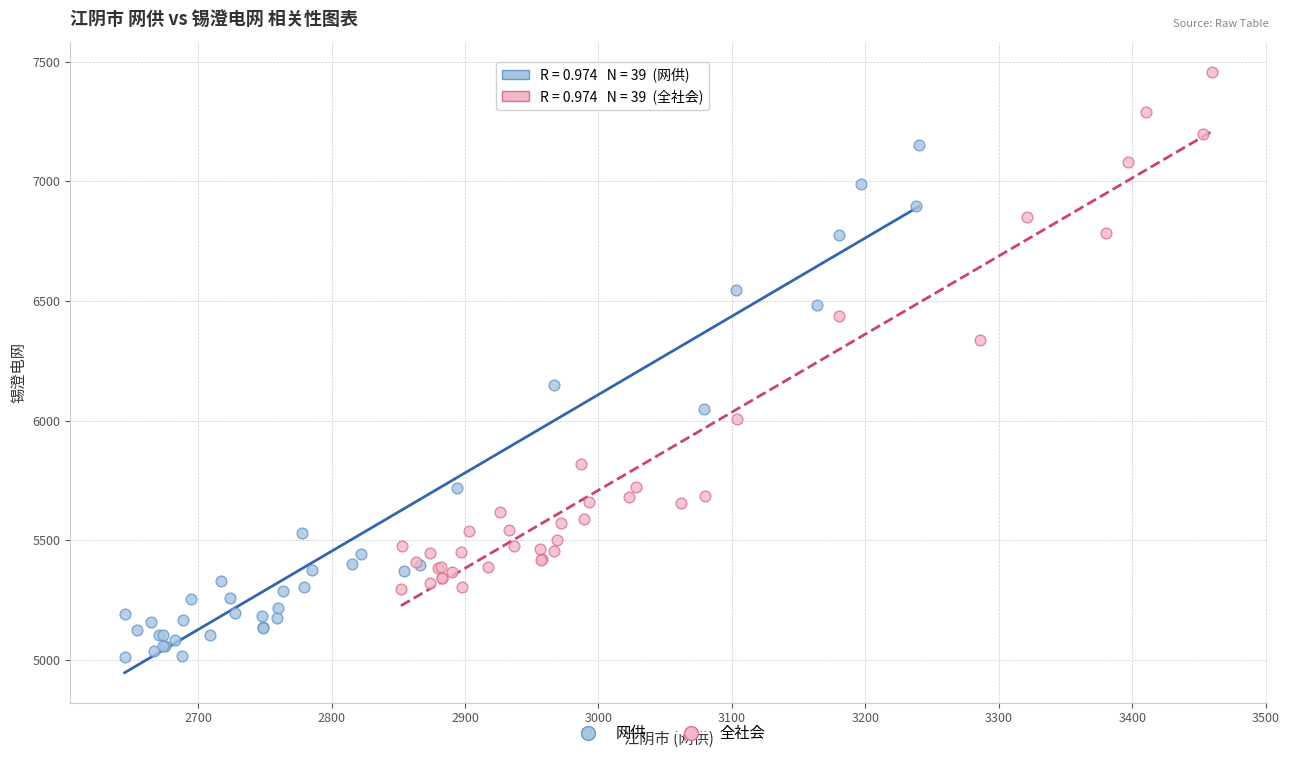

Which series reaches the minimum Y coordinate?

网供